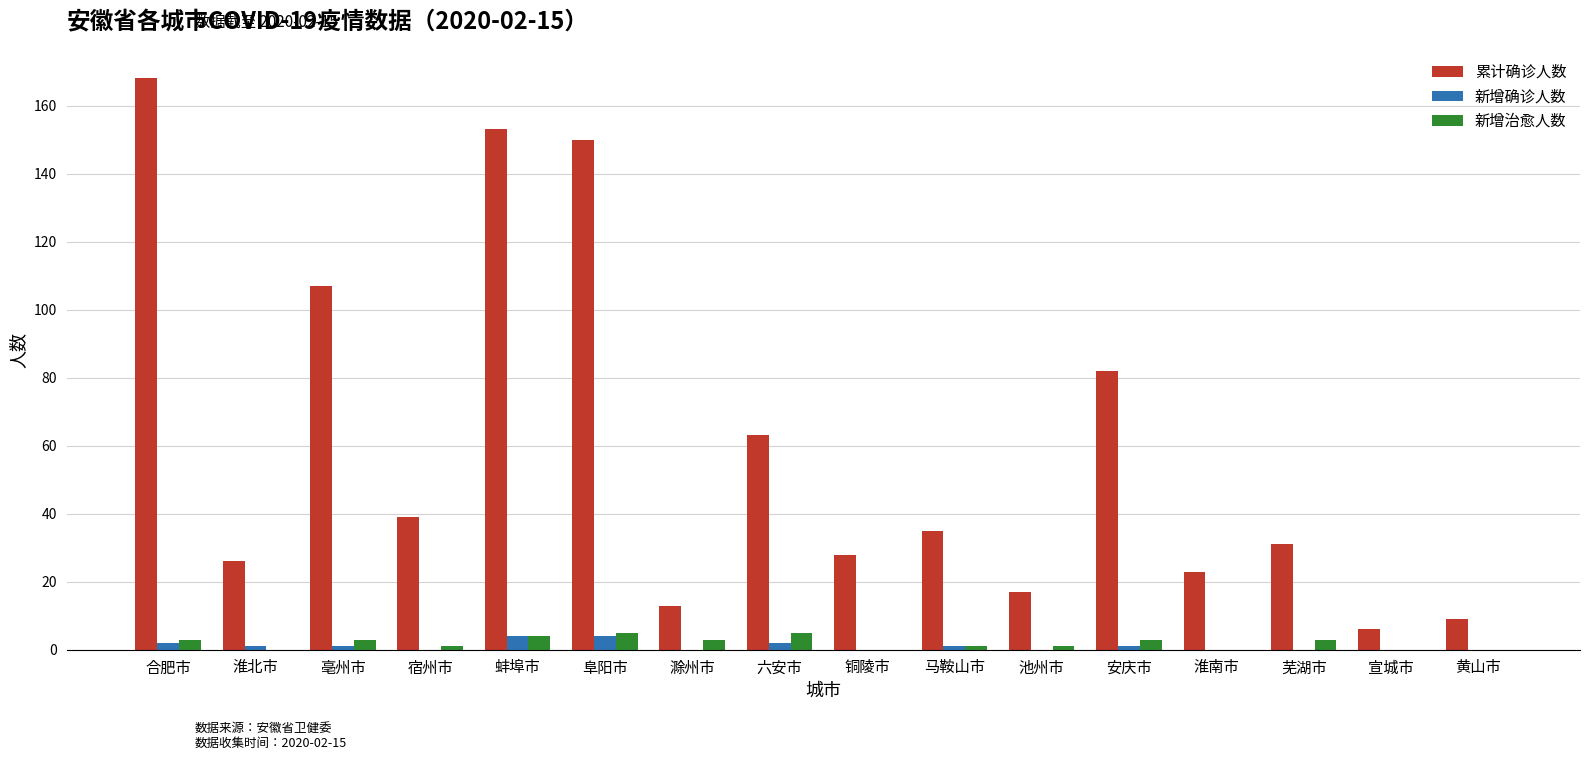

What is the spread (max minus min) of values at 芜湖市?

31